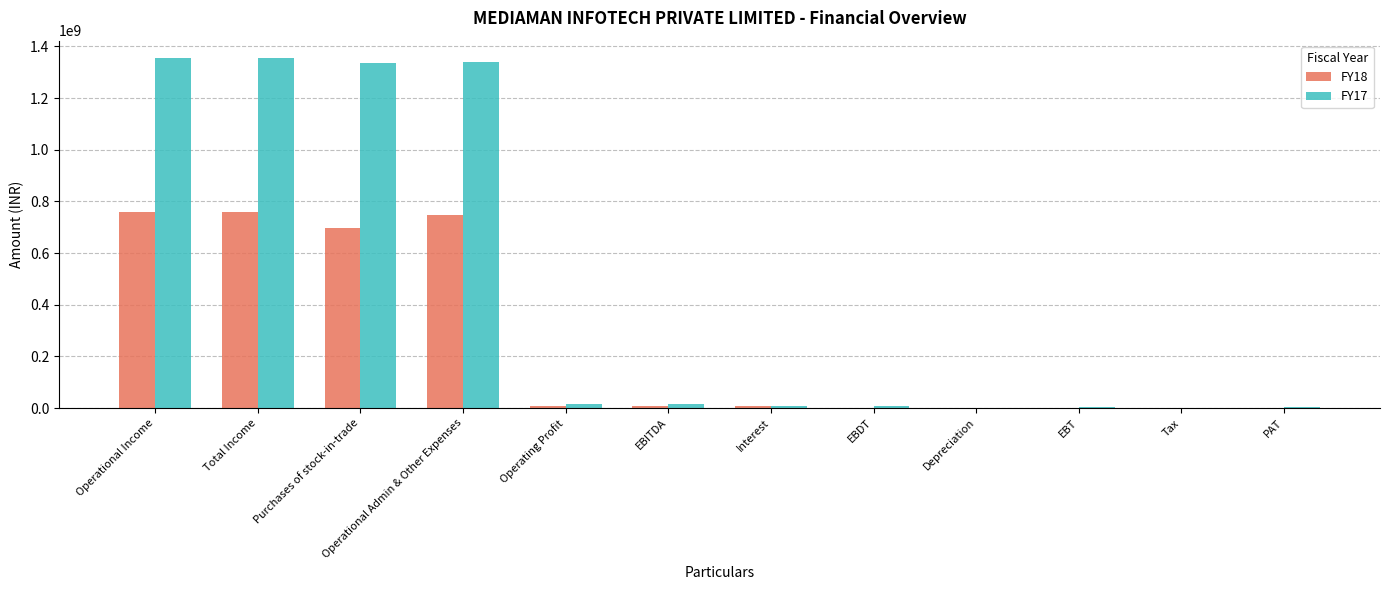

At which label does FY17 first exceed 15269163?

Operational Income